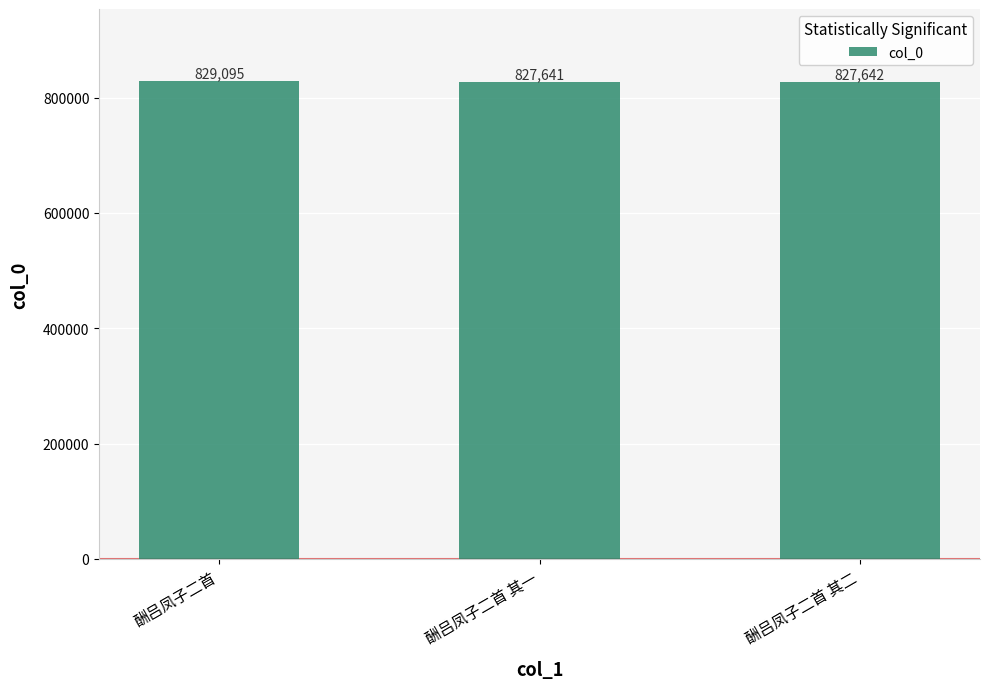

Reading right to left, list all the values displayed in this chart.

酬吕凤子二首 其二=827642	酬吕凤子二首 其一=827641	酬吕凤子二首=829095